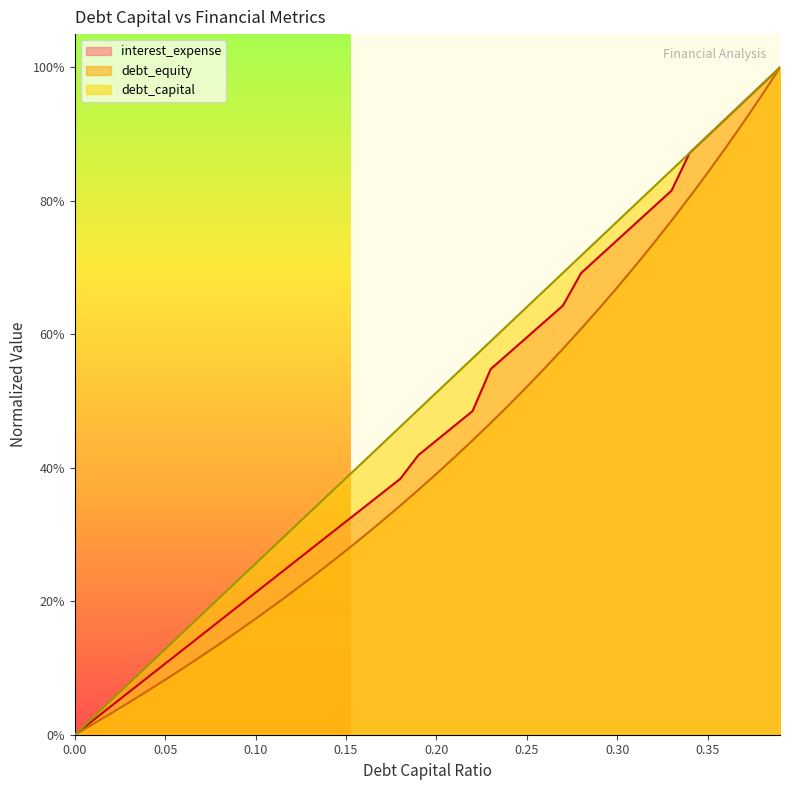

The debt_equity series shows 0.1 at 0.04. True or false?

True